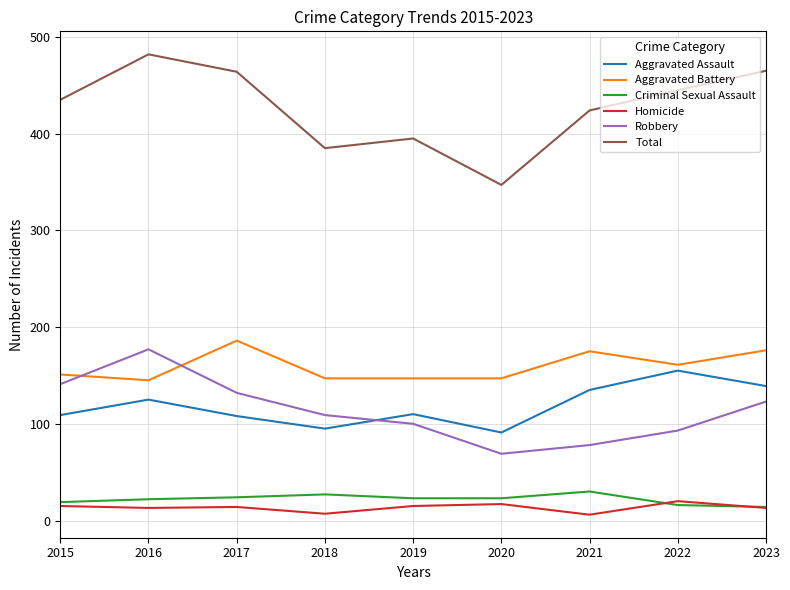

What is the minimum value for Total?

347